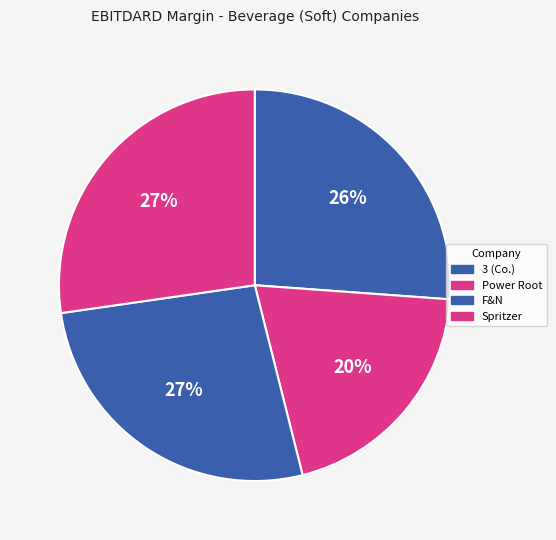

How many slices are in this pie chart?

4